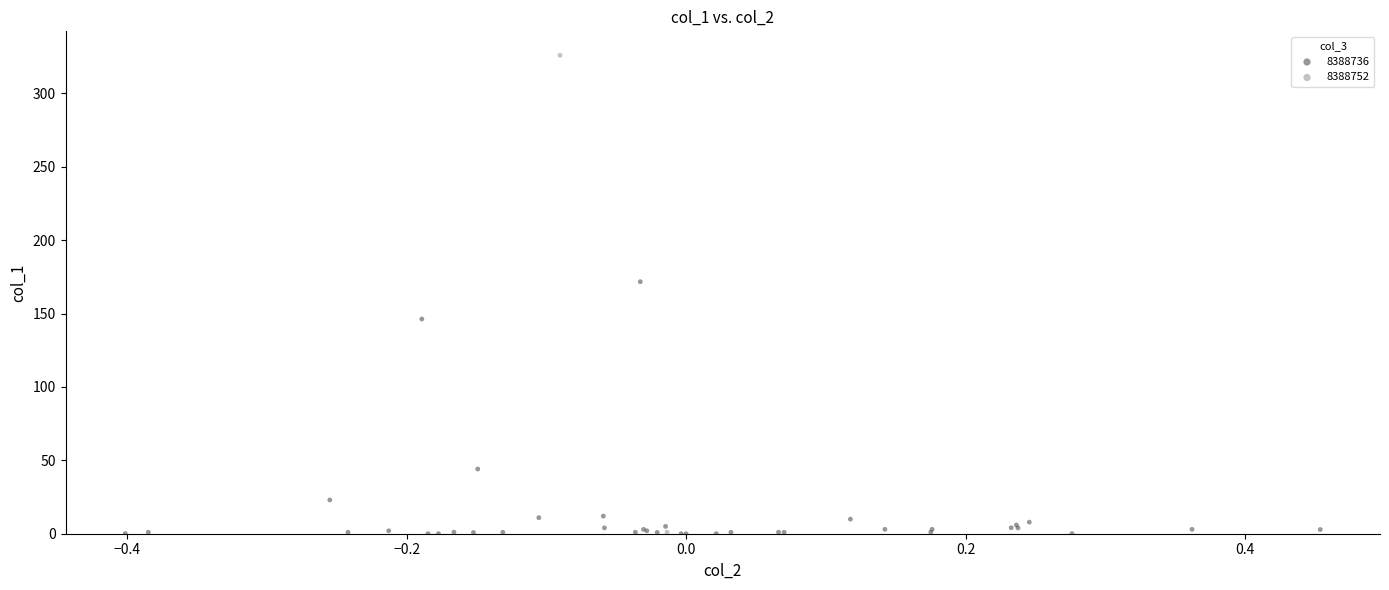

Which series has the largest Y range (max minus min)?

8388752